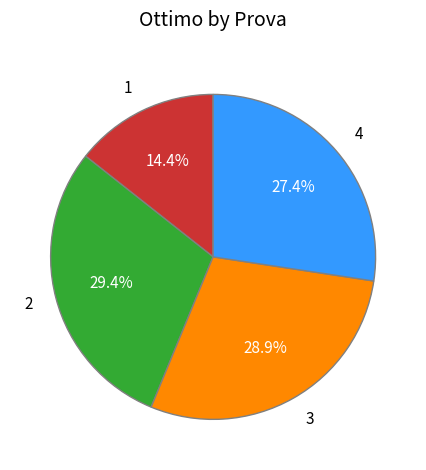

True or false: 2 accounts for 24% of the total.

False